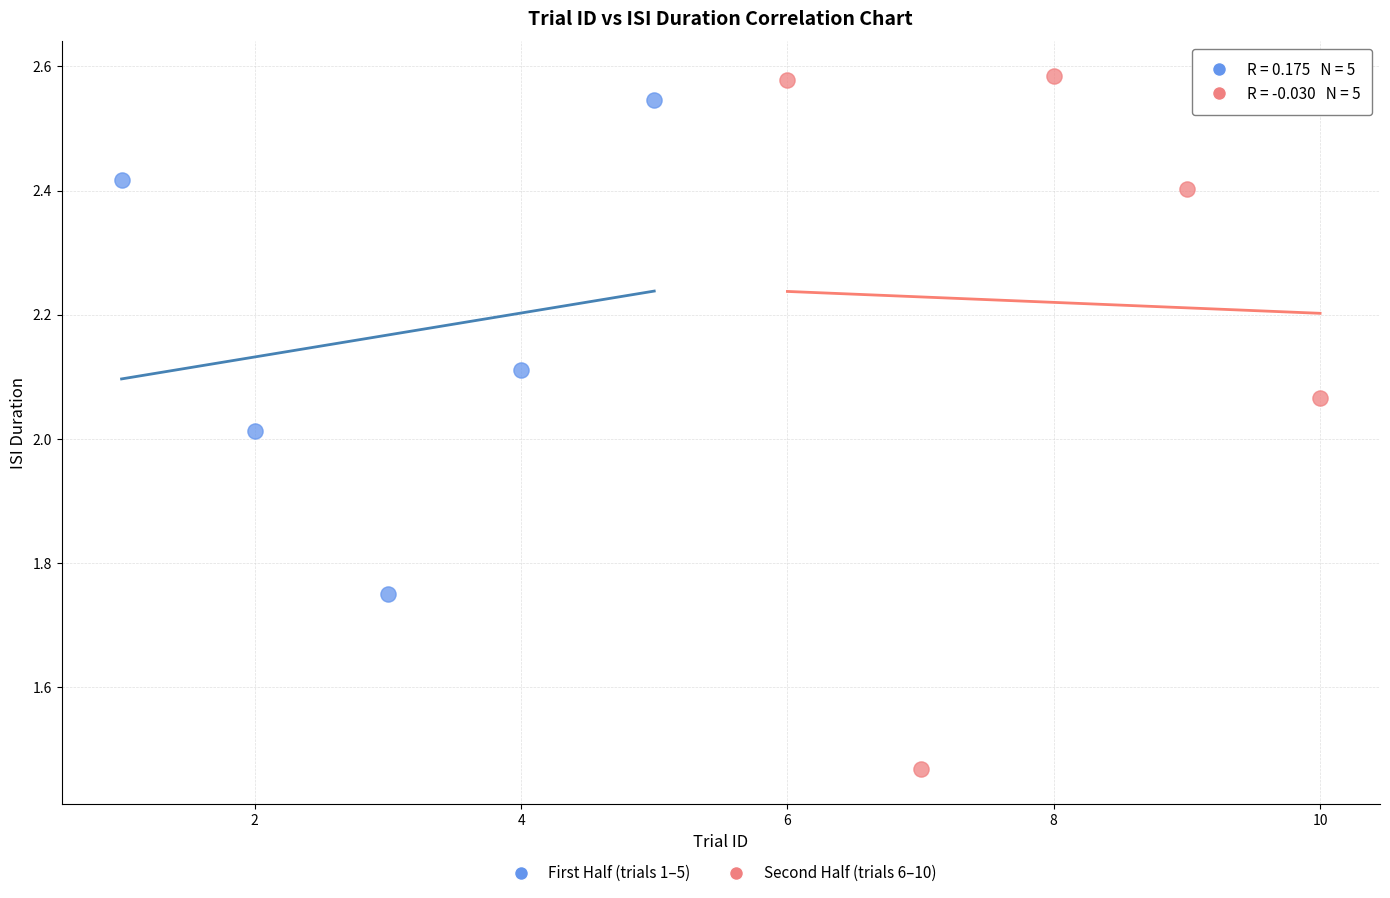

Which series has the widest spread of Y values?

Second Half (trials 6–10)